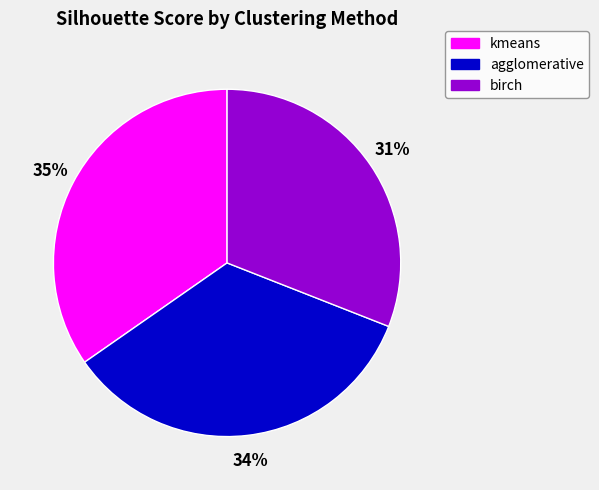

Which category has the smallest portion of the pie?

birch